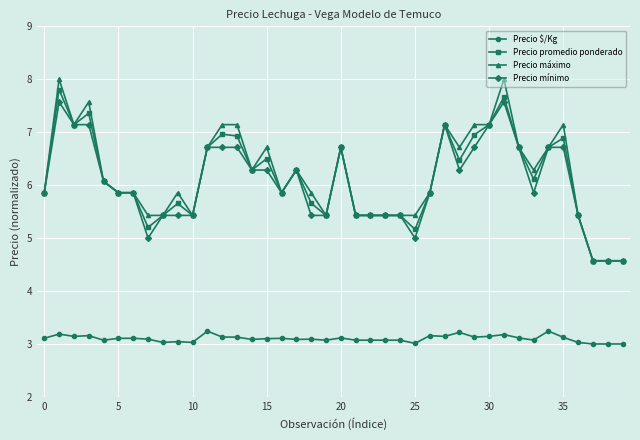

Which series has the largest range (max minus min)?

Precio máximo